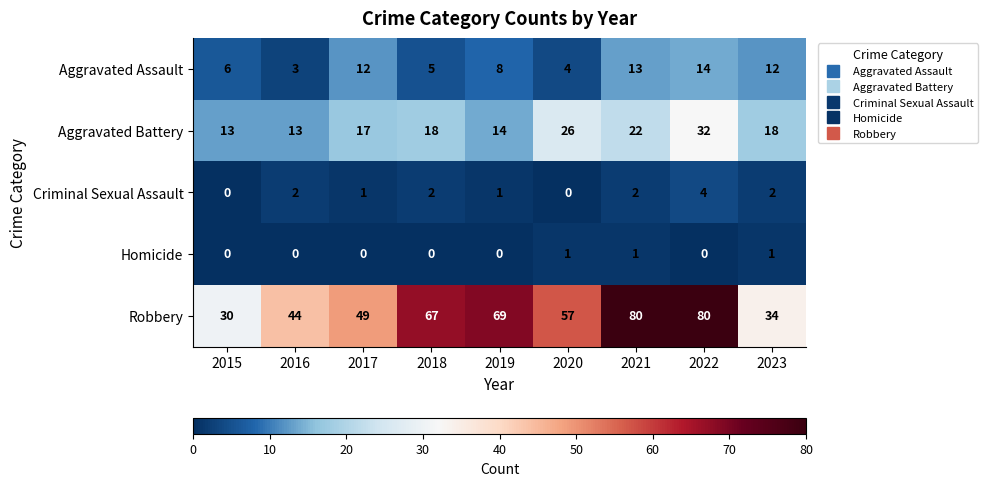

What is the difference between the highest and lowest values at 2017?

49